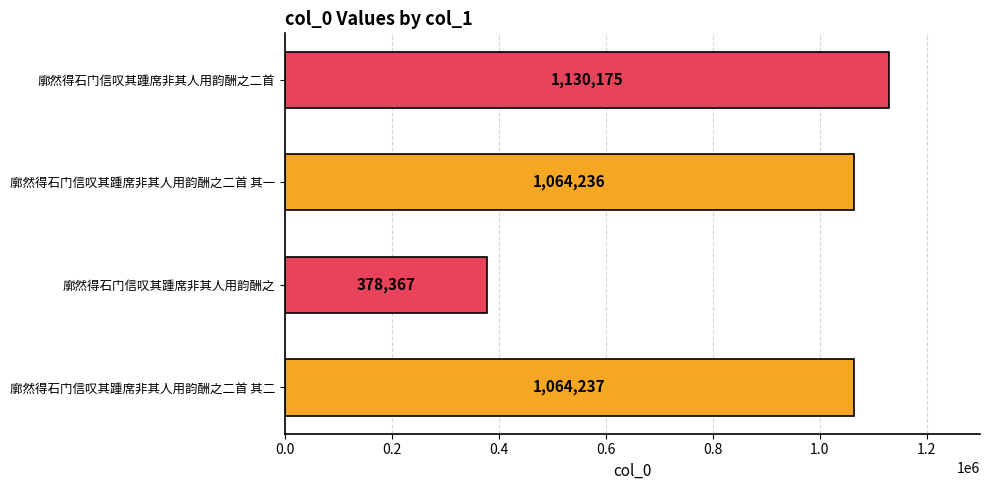

Does the chart contain any negative values?

No